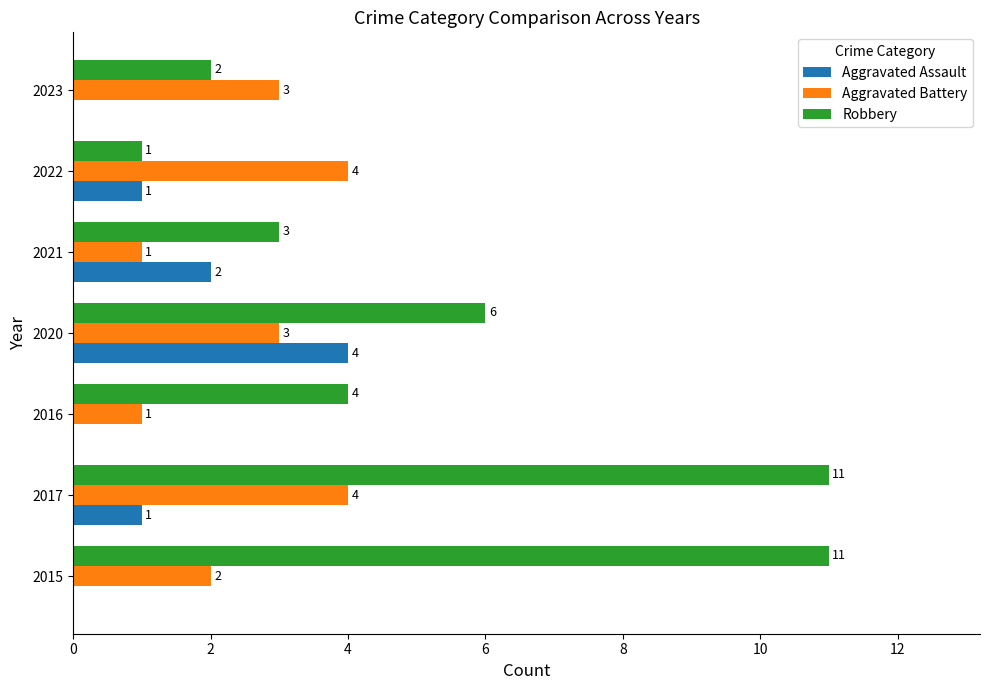

How many series are shown in this chart?

3